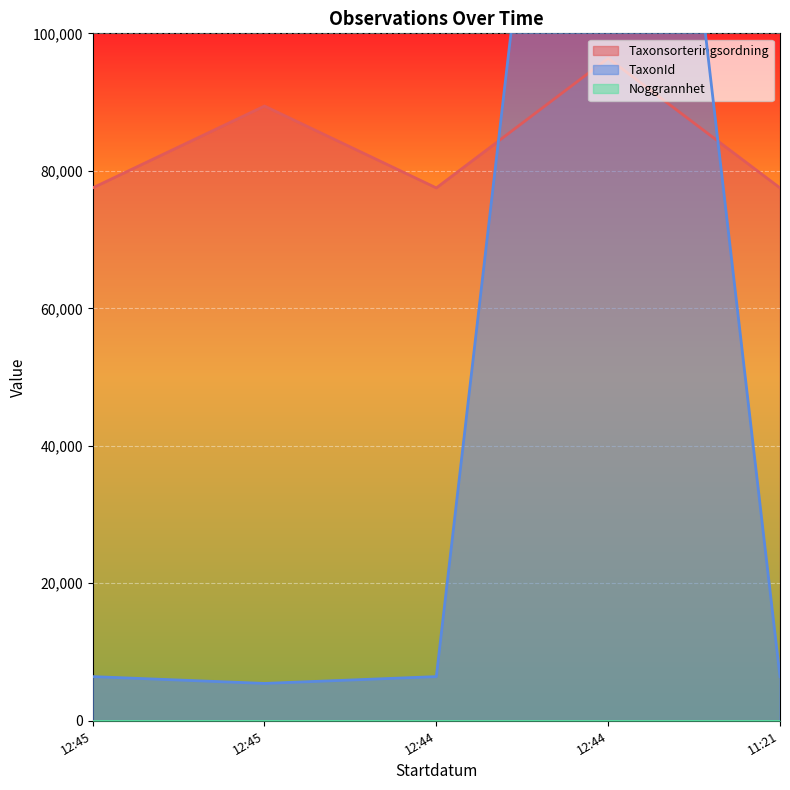

Where is the first local minimum for TaxonId?

12:45